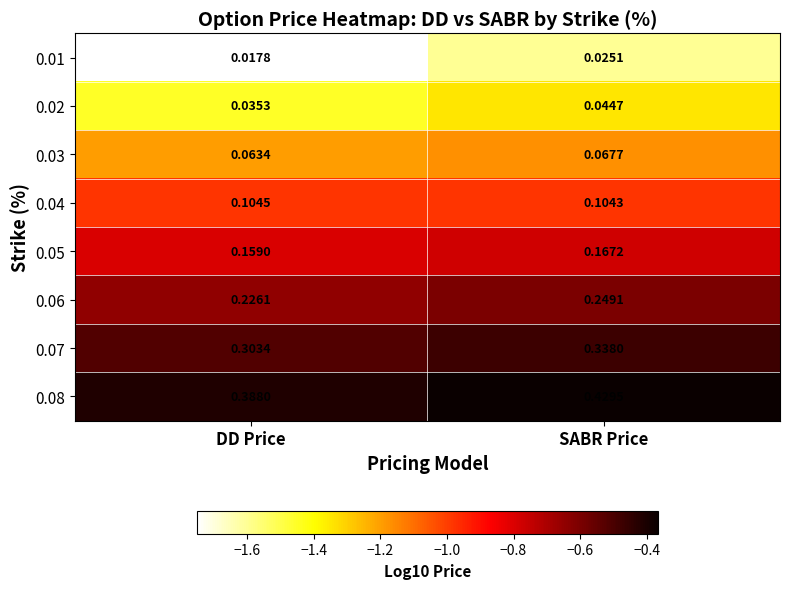

List the labels in order of 0.08 value, smallest first.

DD Price, SABR Price